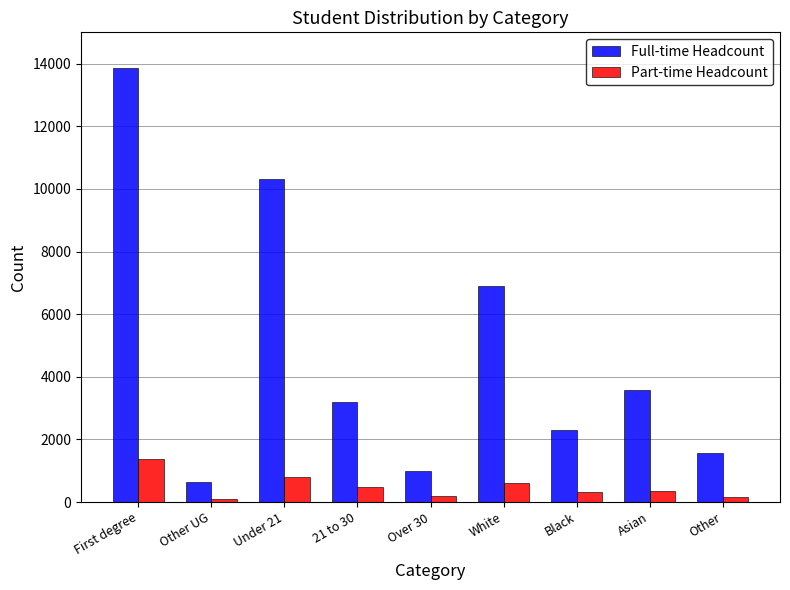

Which series has the largest total across all categories?

Full-time Headcount